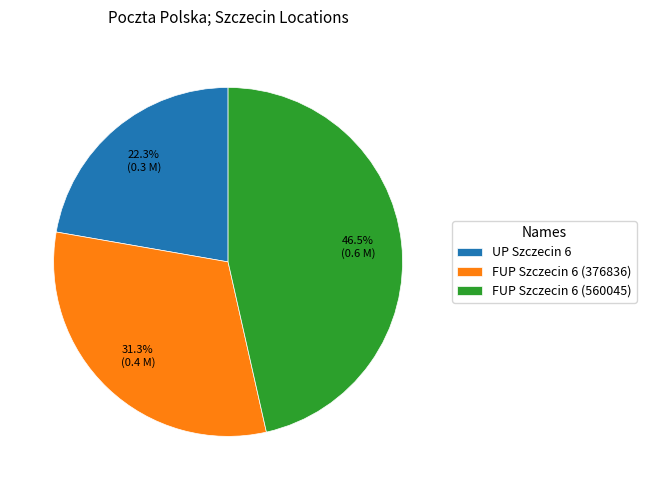

To the nearest percent, what is the average slice percentage?

33%